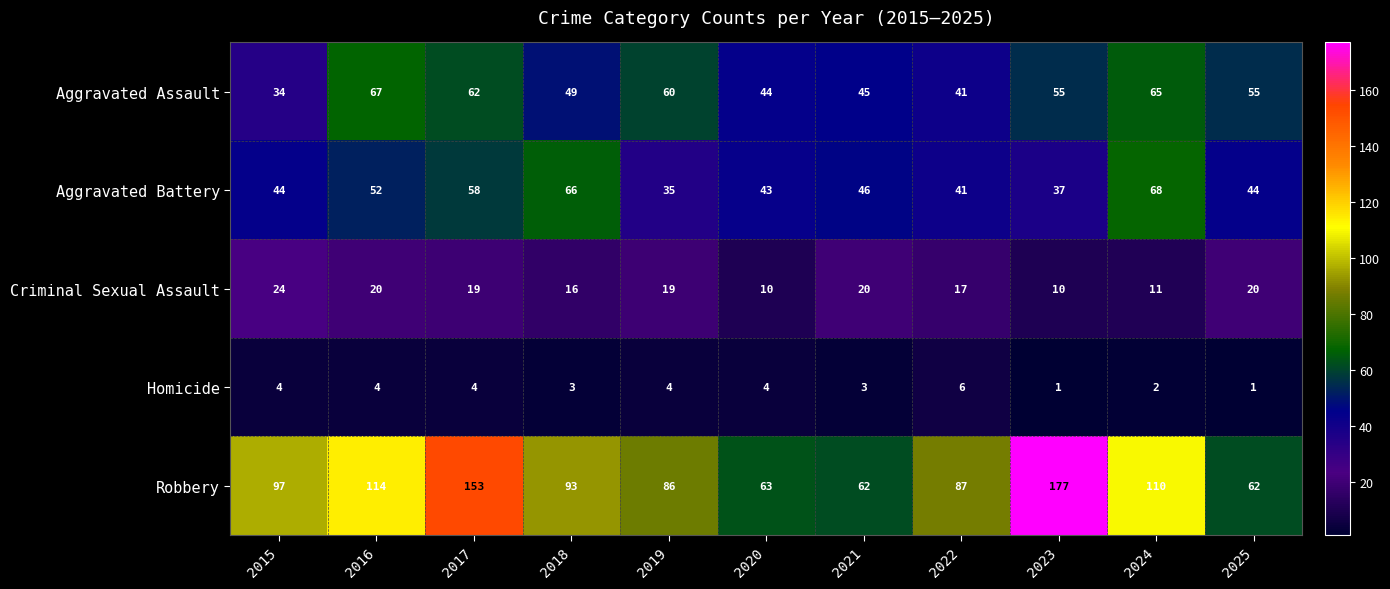

At which category does the chart reach its peak across all series?

2023